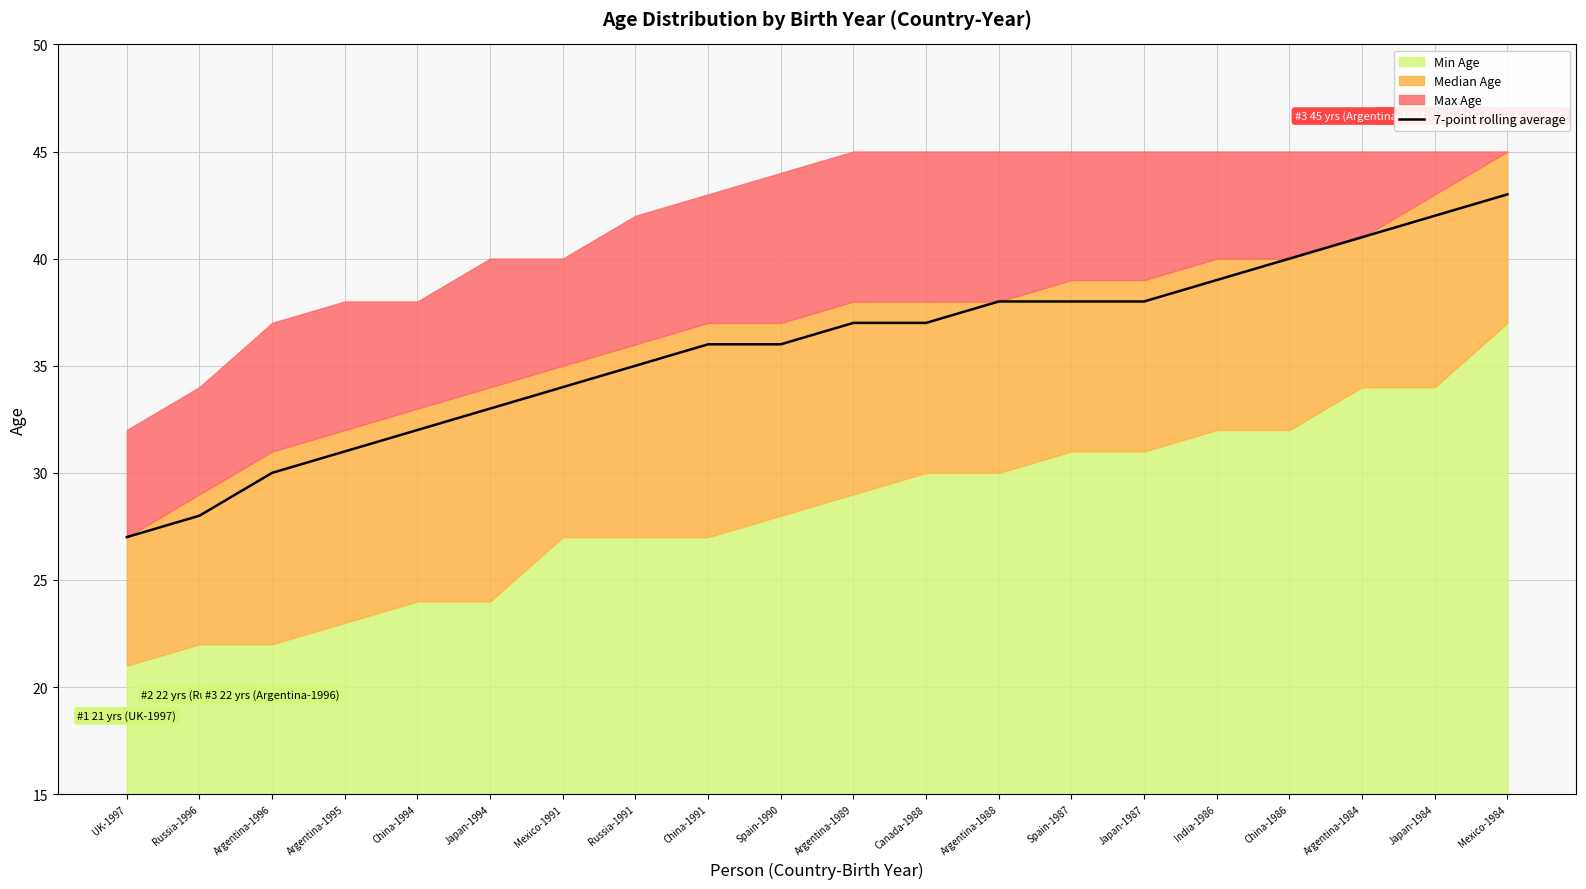

What is the average value?

36